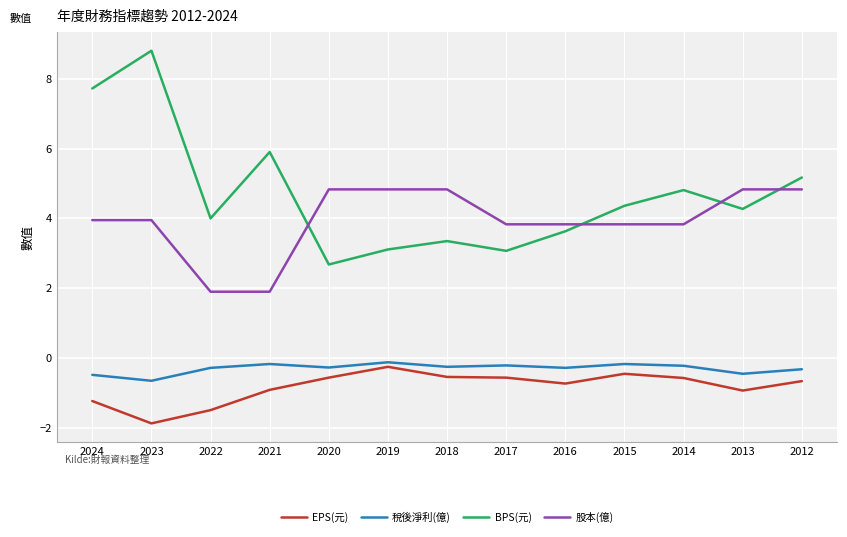

True or false: EPS(元) and BPS(元) cross at least once.

False